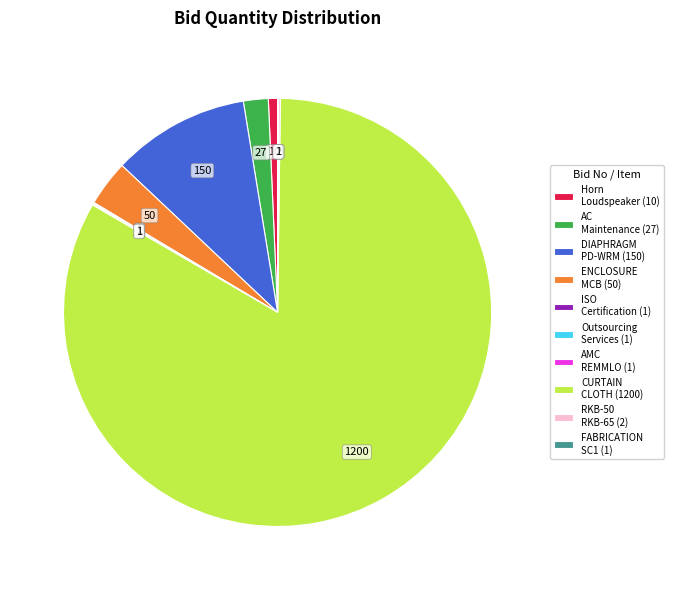

Is there any slice that represents more than half of the pie?

Yes